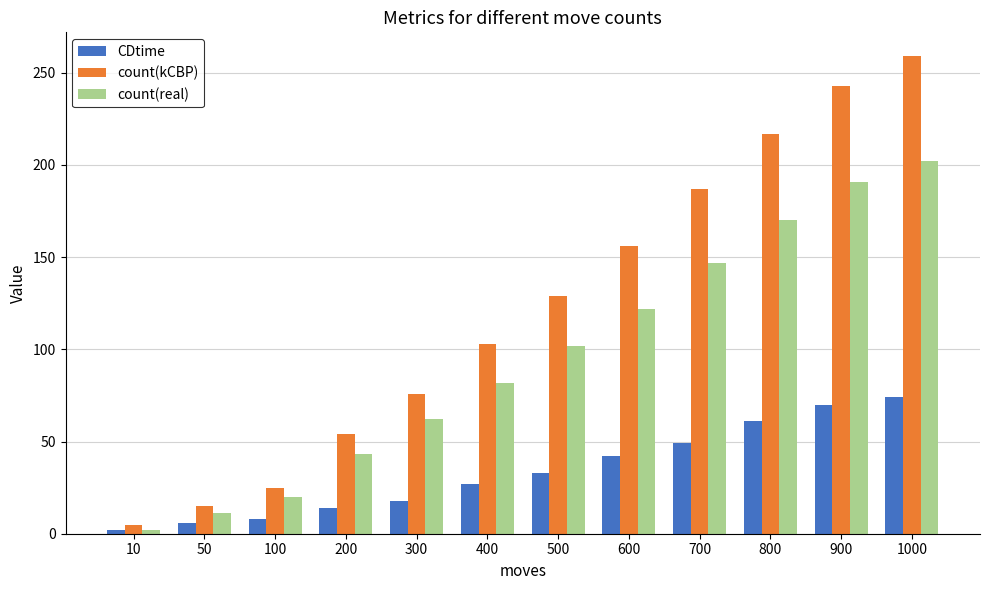

Reading left to right, extract all data points from this chart.

CDtime: 10=2	50=6	100=8	200=14	300=18	400=27	500=33	600=42	700=49	800=61	900=70	1000=74
count(kCBP): 10=5	50=15	100=25	200=54	300=76	400=103	500=129	600=156	700=187	800=217	900=243	1000=259
count(real): 10=2	50=11	100=20	200=43	300=62	400=82	500=102	600=122	700=147	800=170	900=191	1000=202